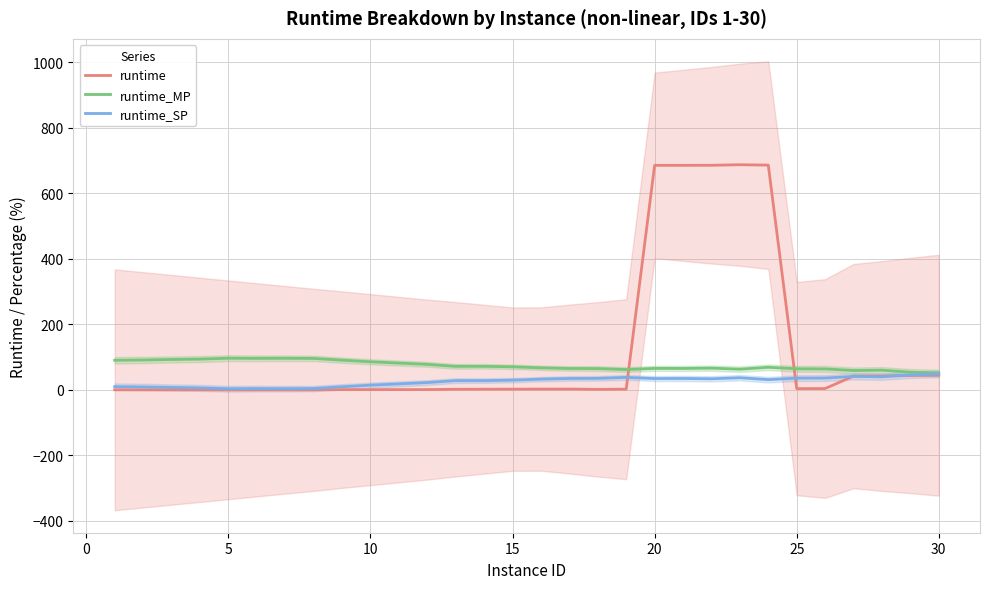

True or false: runtime_MP has more than 0 interior local peaks.

True